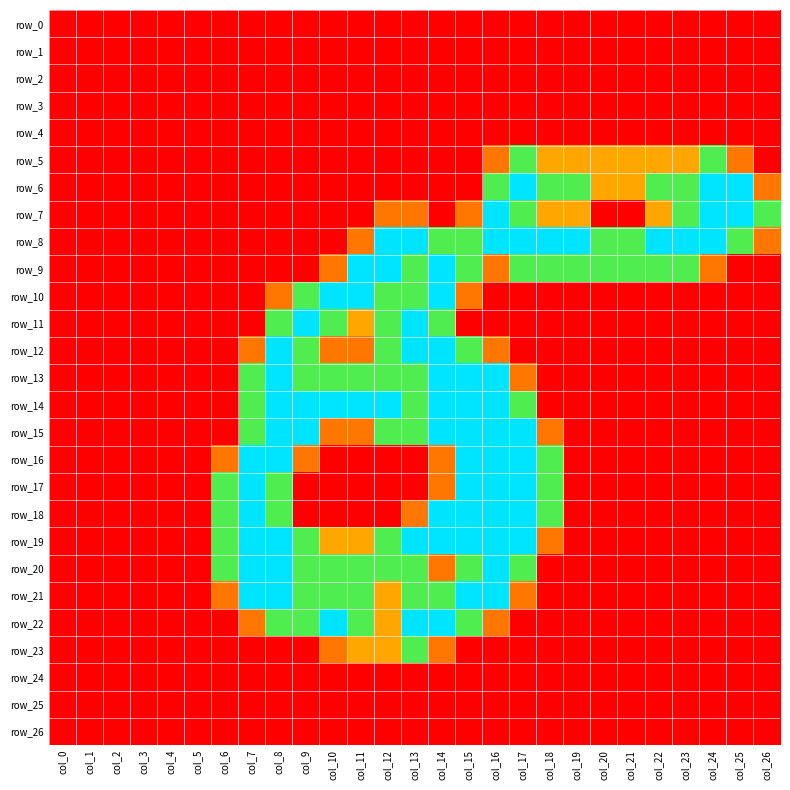

What is the sum of the row_15 values at col_20 and col_11?

0.8